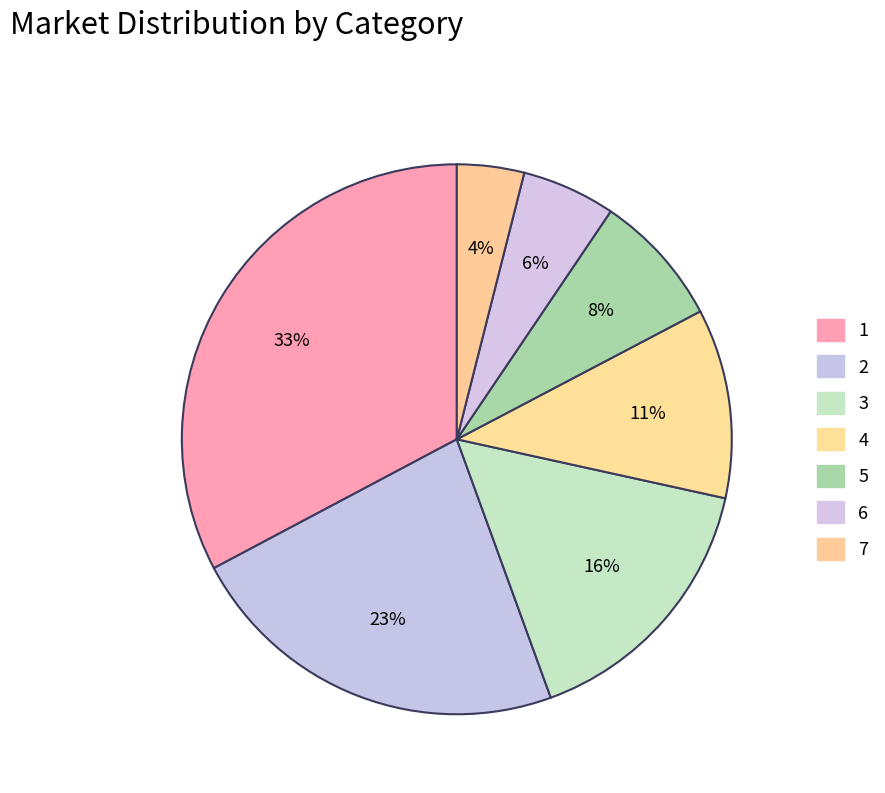

Is 2 the majority of the pie?

No